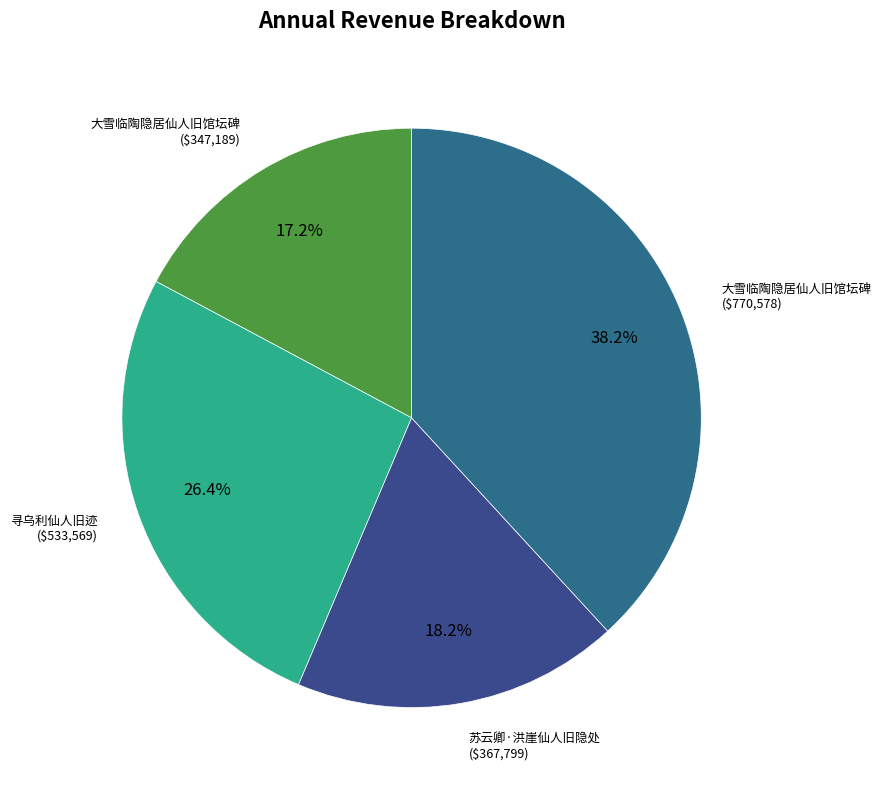

To the nearest percent, what is the difference between the largest and smallest slice percentages?

21%